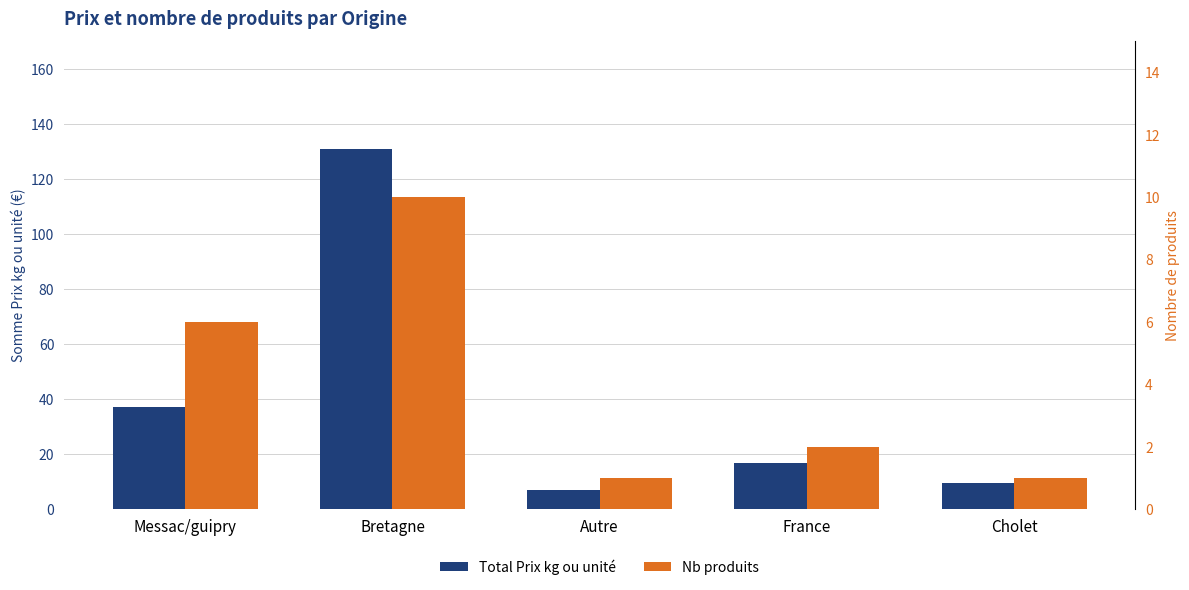

What is the sum of all Total Prix kg ou unité values?

201.1